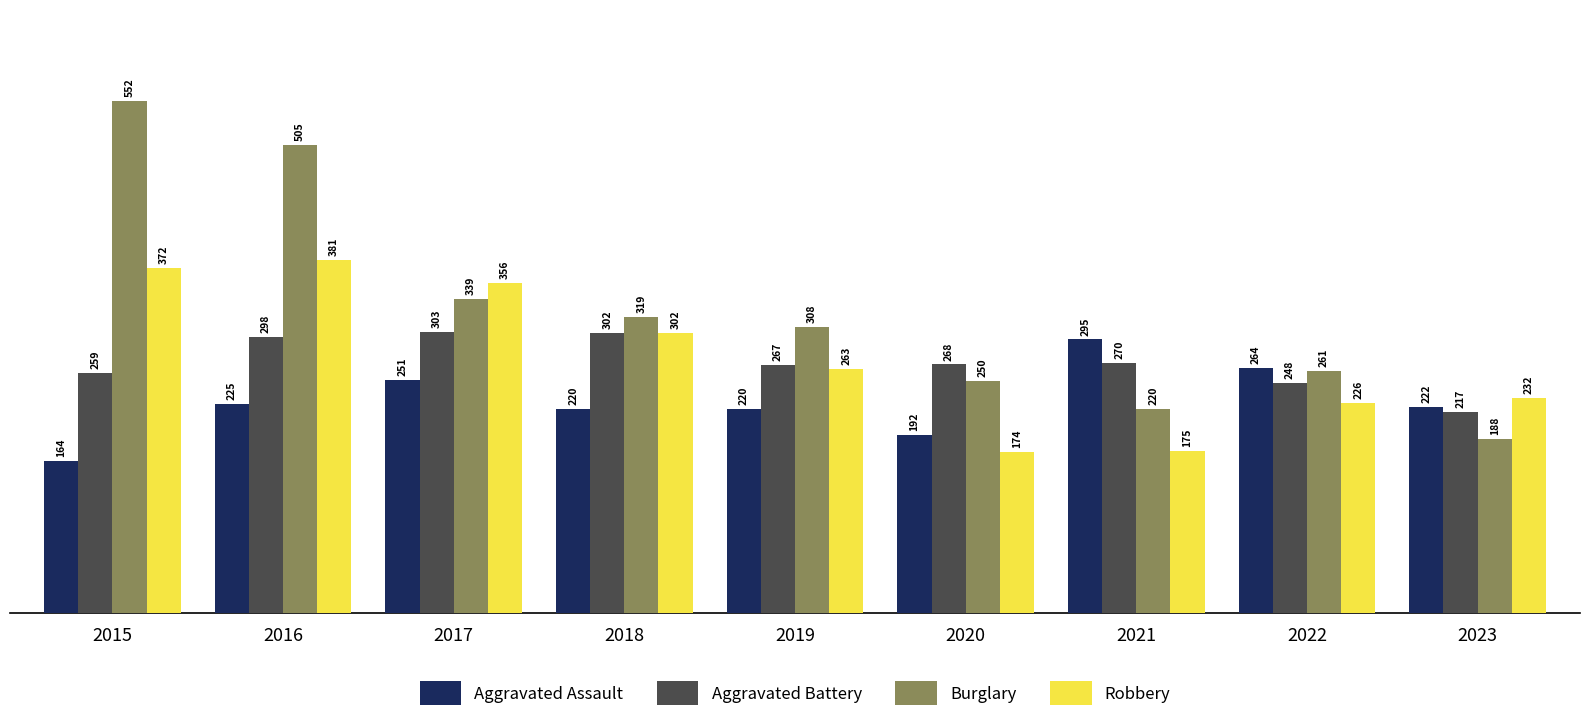

Reading left to right, list all the values displayed in this chart.

Aggravated Assault: 2015=164	2016=225	2017=251	2018=220	2019=220	2020=192	2021=295	2022=264	2023=222
Aggravated Battery: 2015=259	2016=298	2017=303	2018=302	2019=267	2020=268	2021=270	2022=248	2023=217
Burglary: 2015=552	2016=505	2017=339	2018=319	2019=308	2020=250	2021=220	2022=261	2023=188
Robbery: 2015=372	2016=381	2017=356	2018=302	2019=263	2020=174	2021=175	2022=226	2023=232